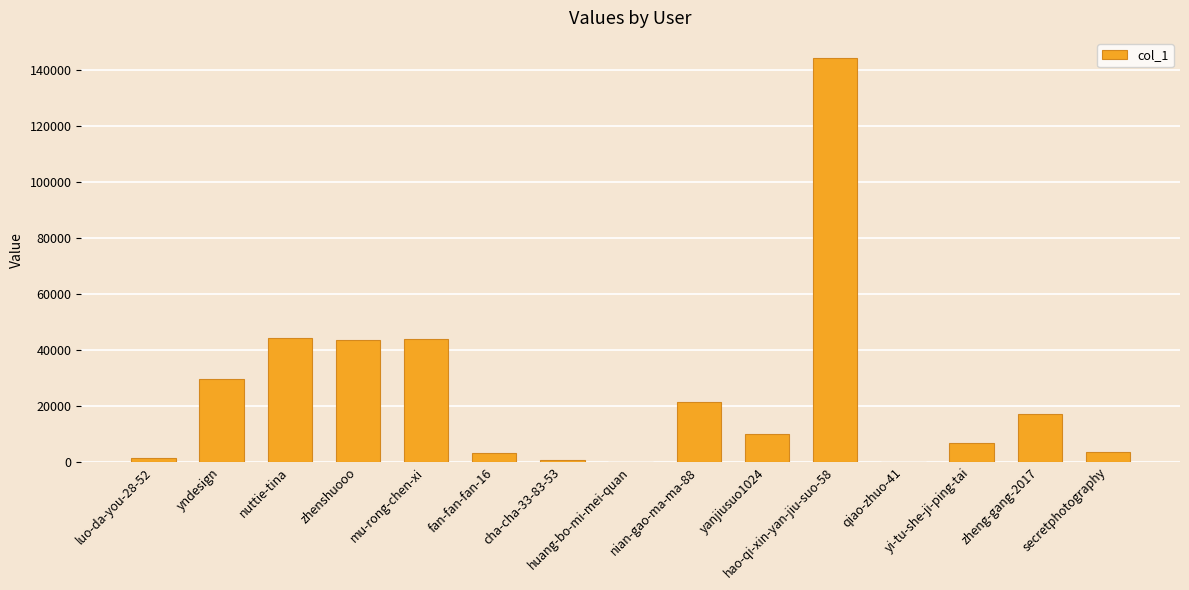

What is the greatest value displayed?

144282